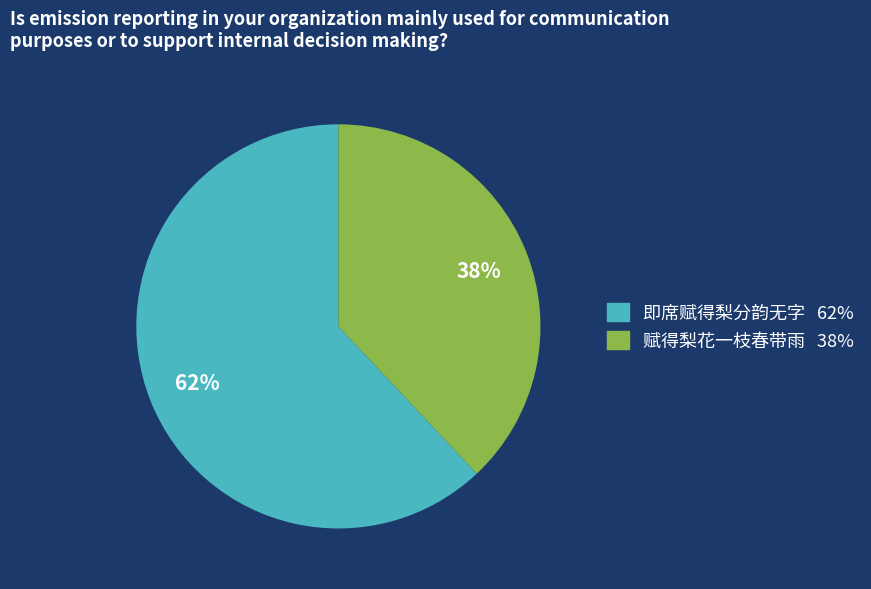

Is there a majority slice in this chart?

Yes